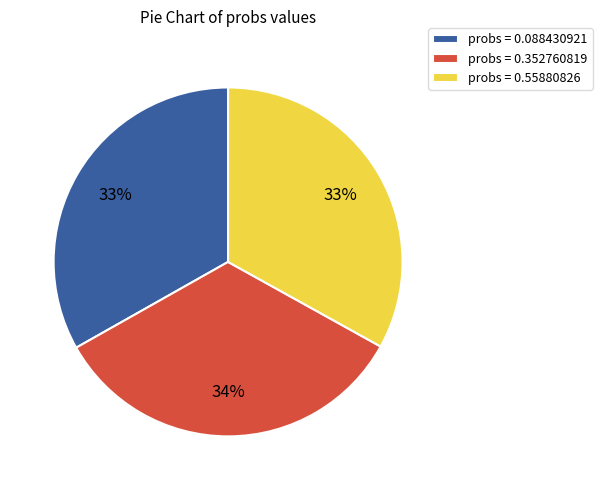

Between probs = 0.55880826 and probs = 0.352760819, which is larger?

probs = 0.352760819